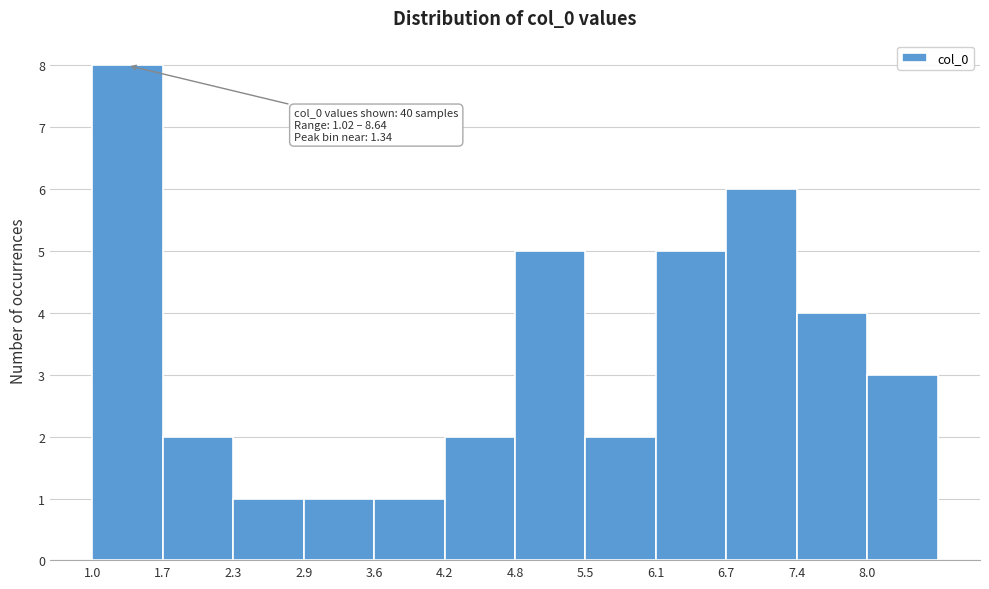

Which range on the x-axis has the tallest bar?

1.0 to 1.7